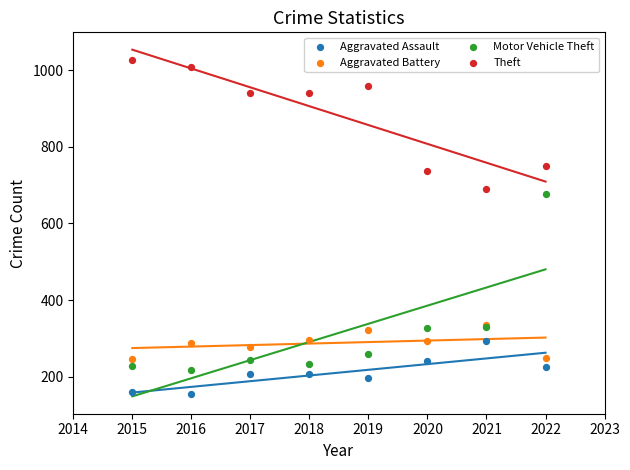

Which series contains the lowest Y value?

Aggravated Assault